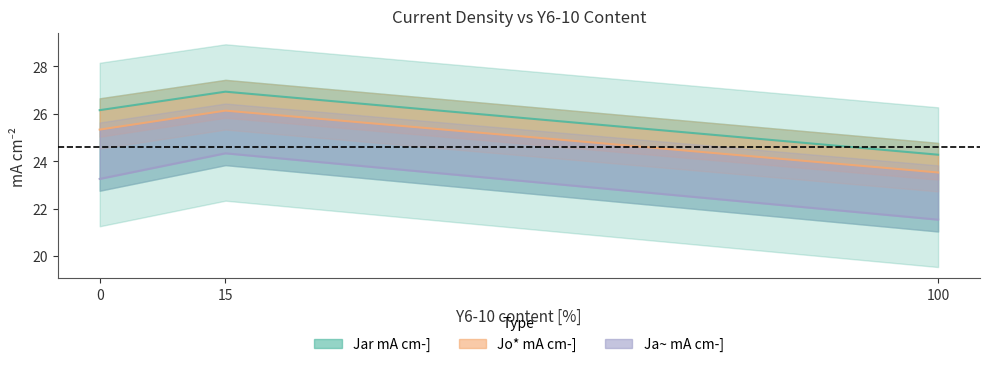

Is this an area chart (filled region under the line)?

No